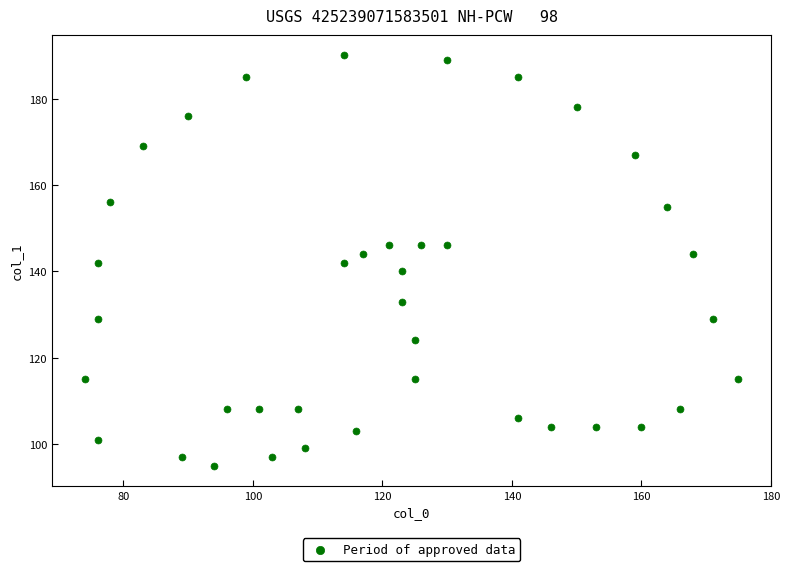

What is the range of X values (max minus min)?

101